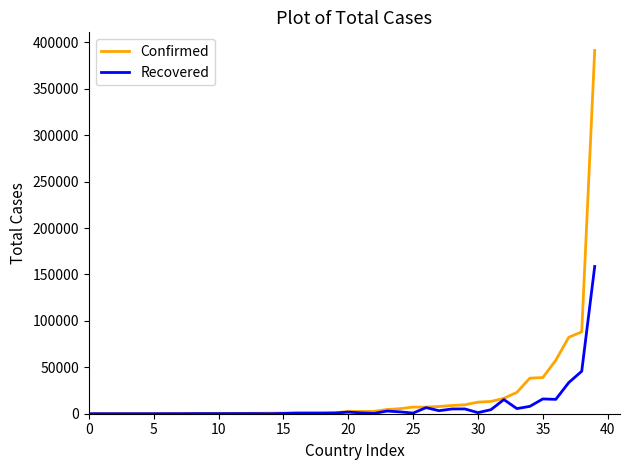

Rank the series by their maximum value, from highest to lowest.

Confirmed, Recovered